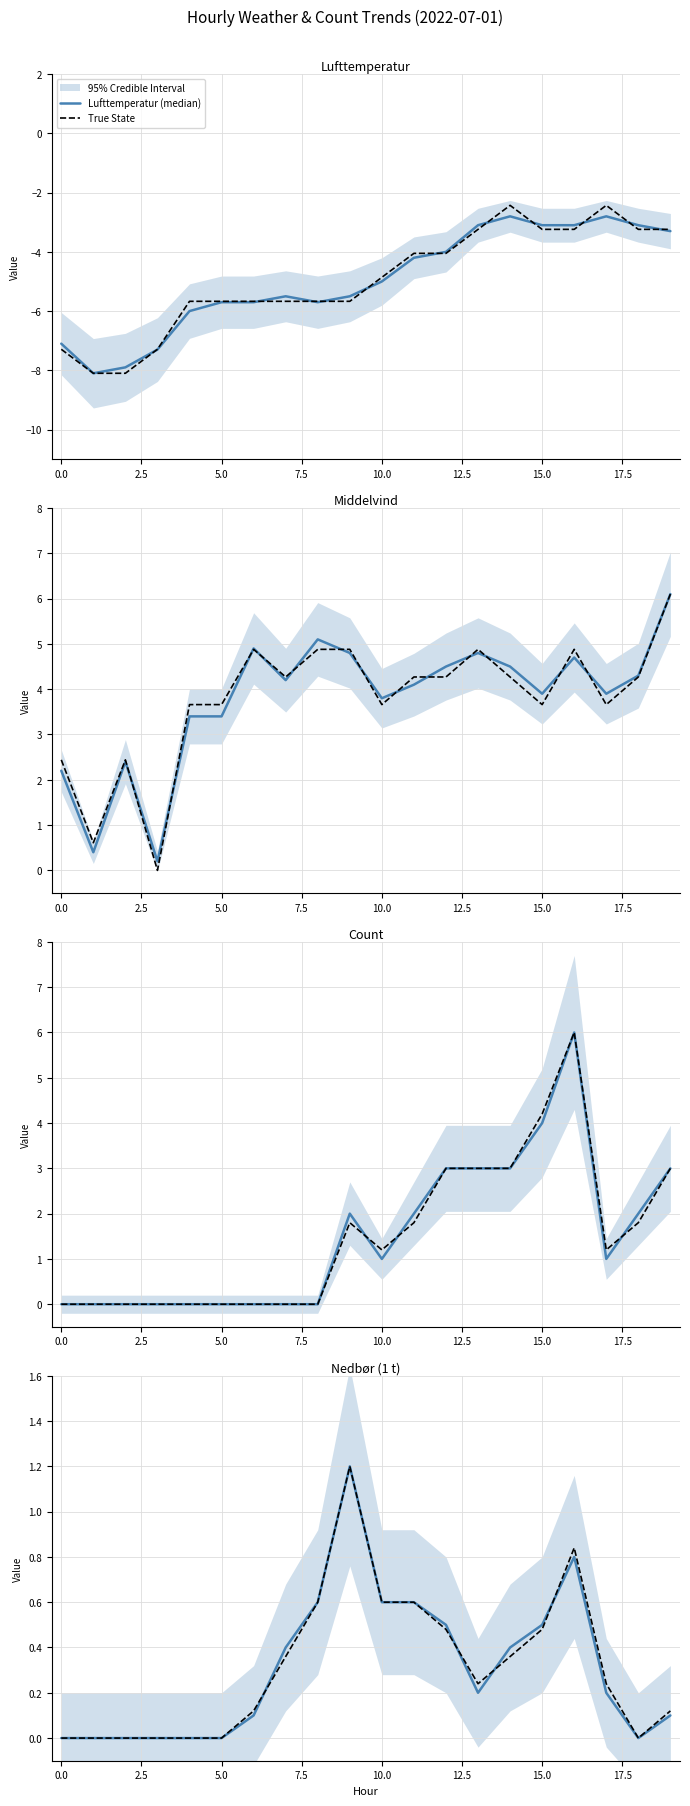

What is the total value across all series at 16?

9.2